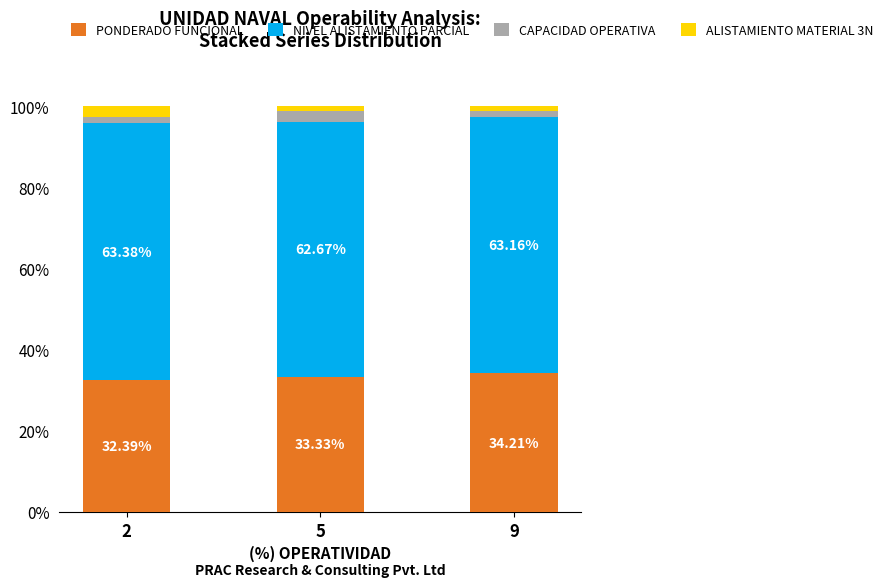

What is the sum of the PONDERADO FUNCIONAL values at 2 and 5?

65.7